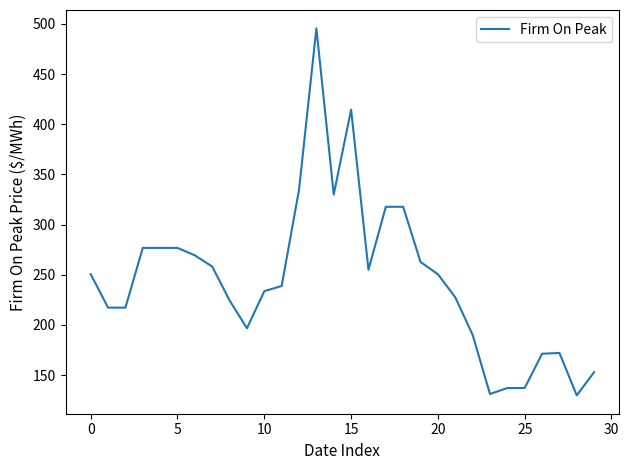

How many lines are shown in the chart?

1